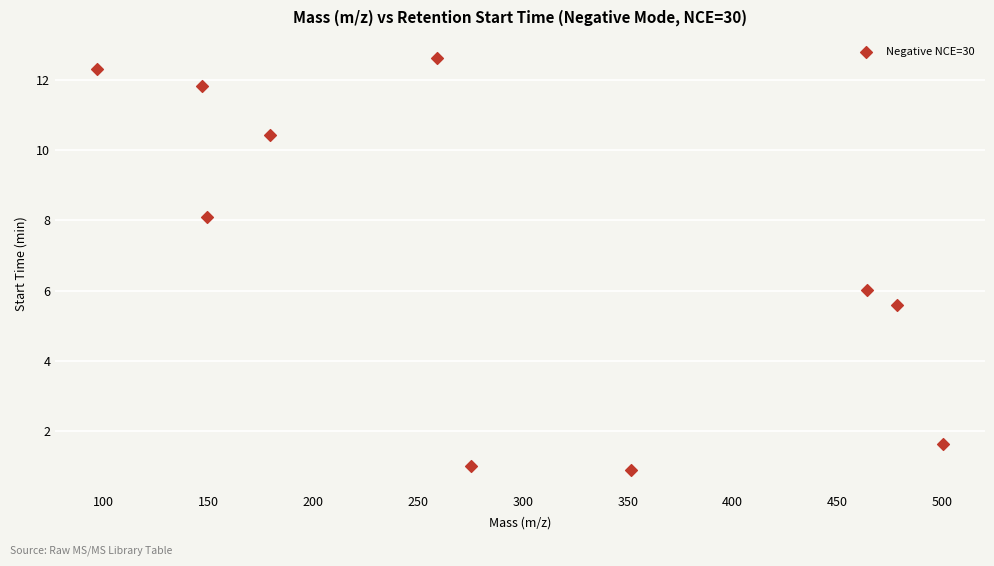

What is the range of X values (max minus min)?

403.3